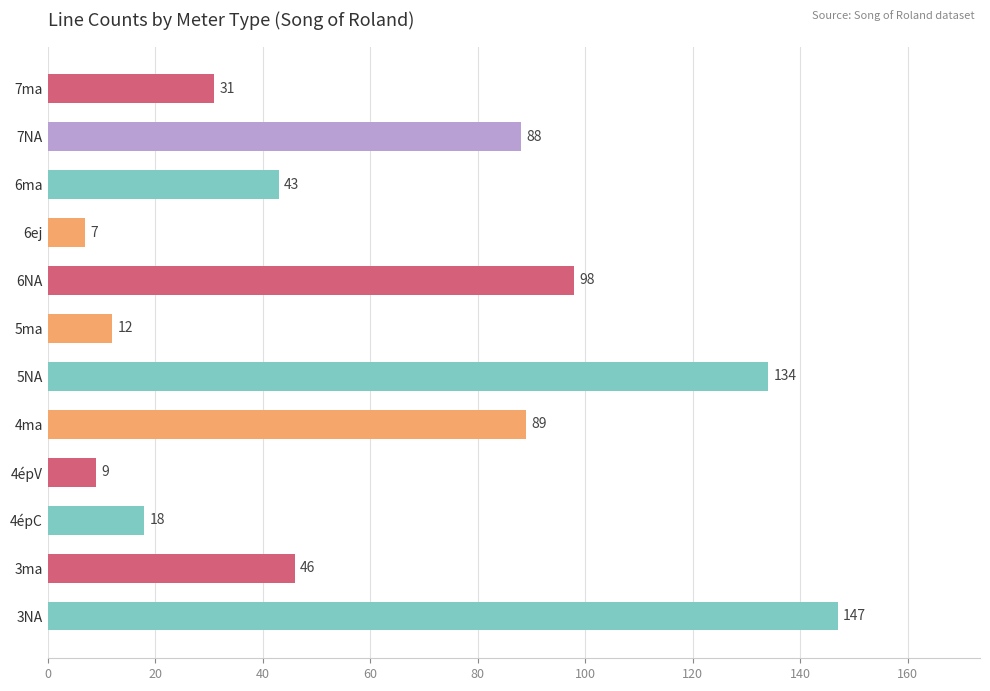

What is the greatest value displayed?

147